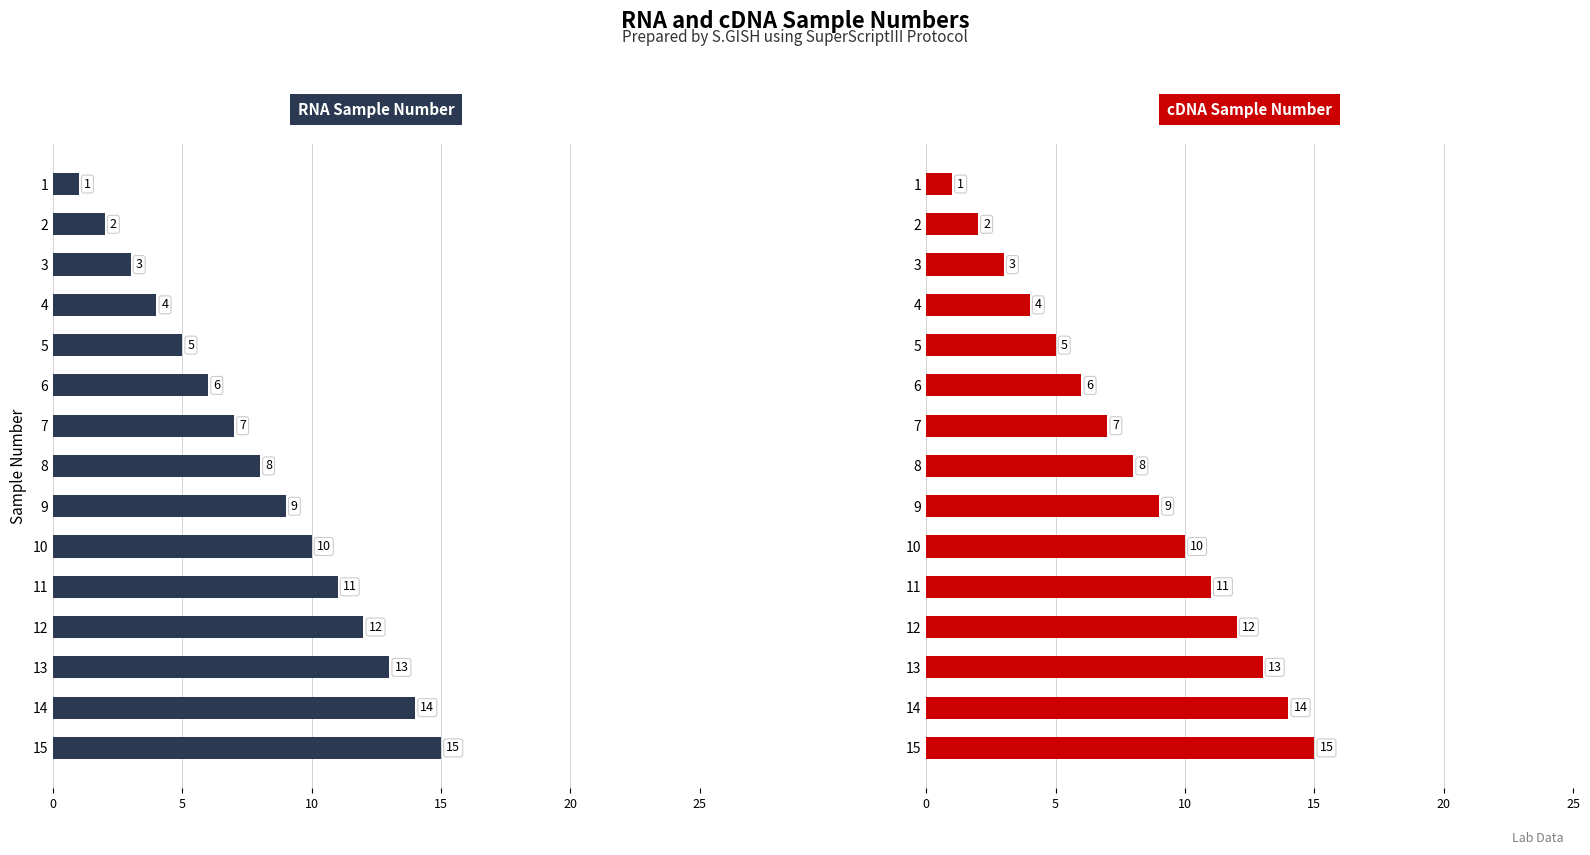

How many data points in RNA Sample Number are less than 8?

7